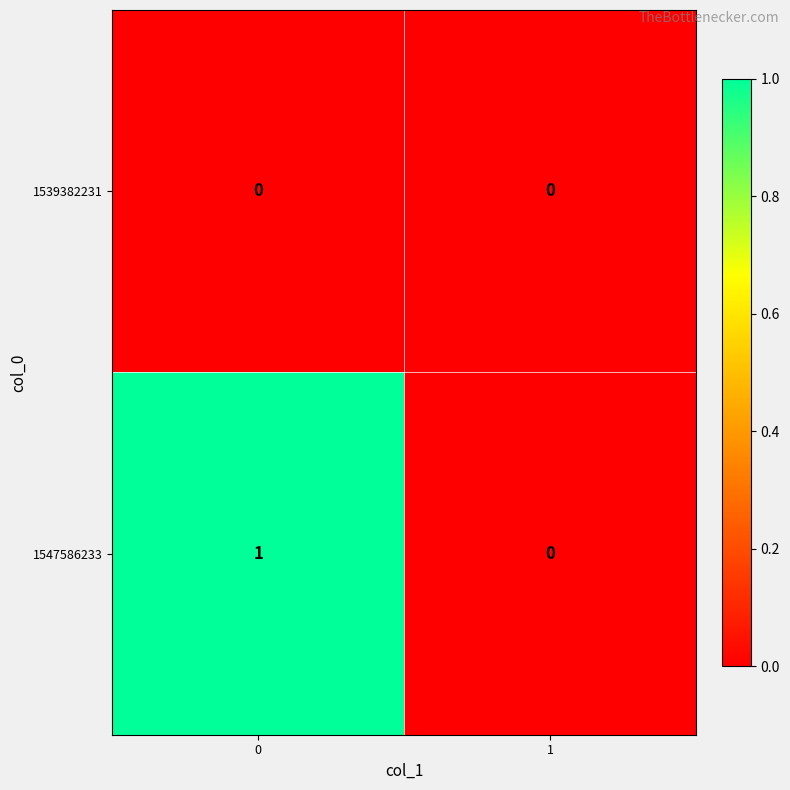

True or false: 1547586233 has a value of 0 at 1.

True